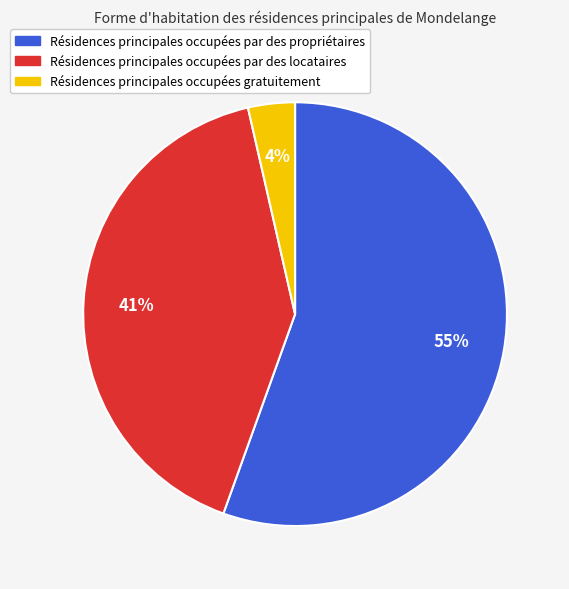

To the nearest percent, what is the average slice percentage?

33%